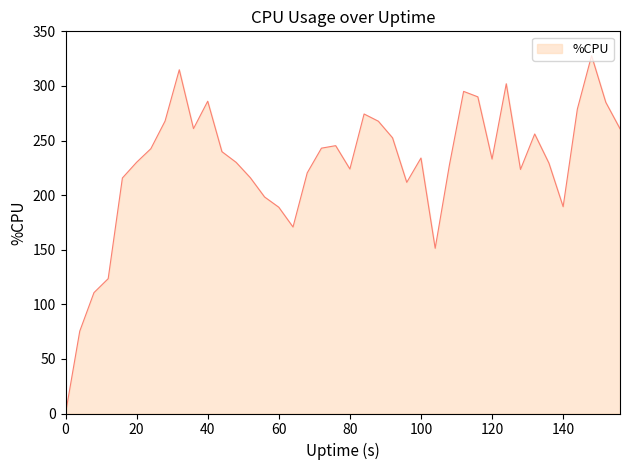

What is the maximum value shown in the chart?

327.7